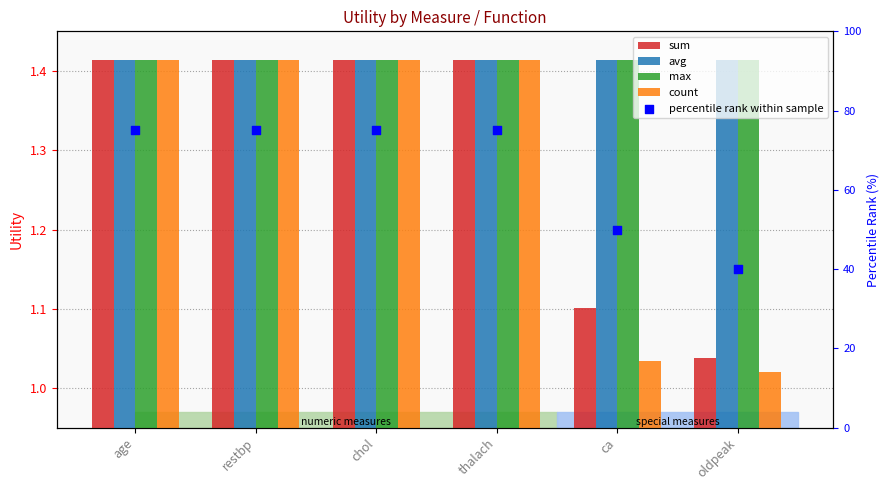

At which category is the sum across all series the highest?

age